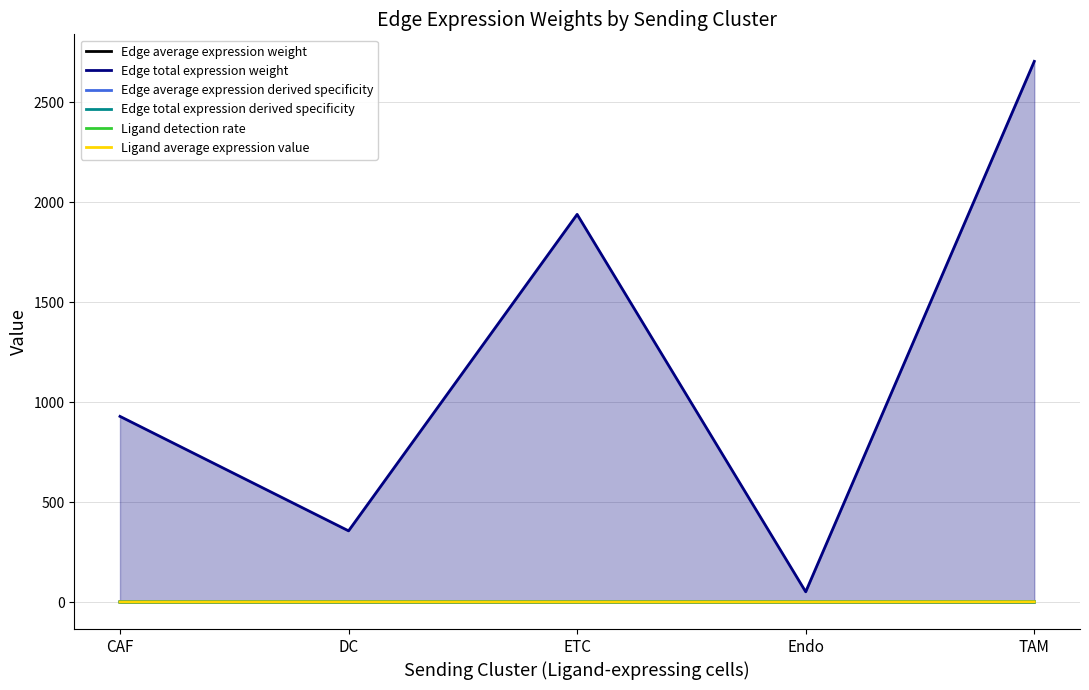

True or false: Ligand average expression value and Edge total expression weight intersect in this chart.

False